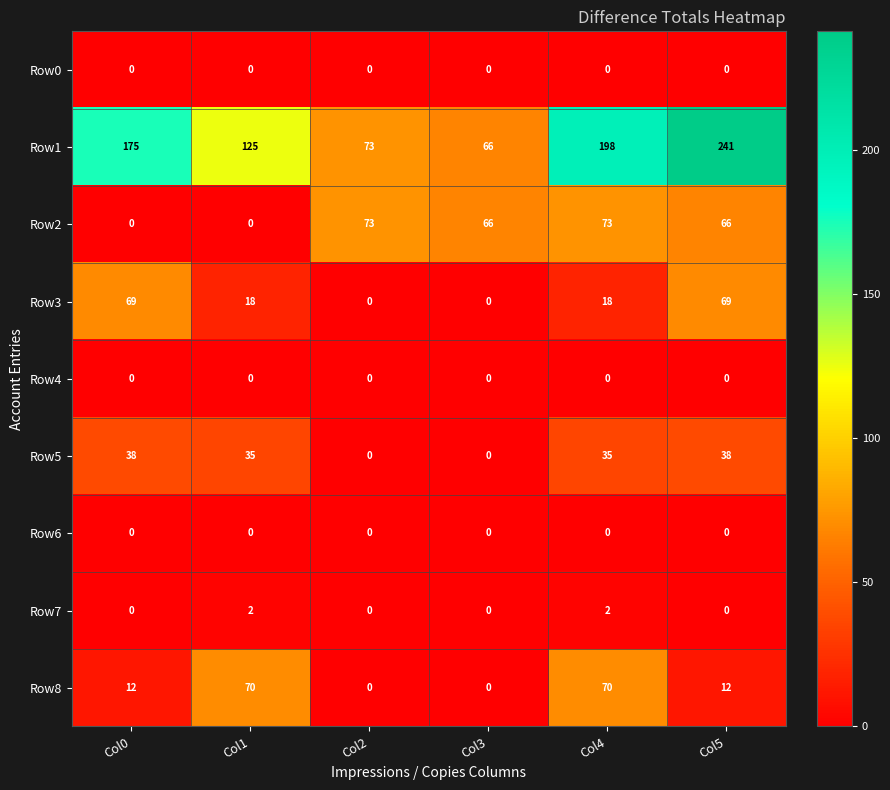

What is the spread (max minus min) of values at Col3?

66